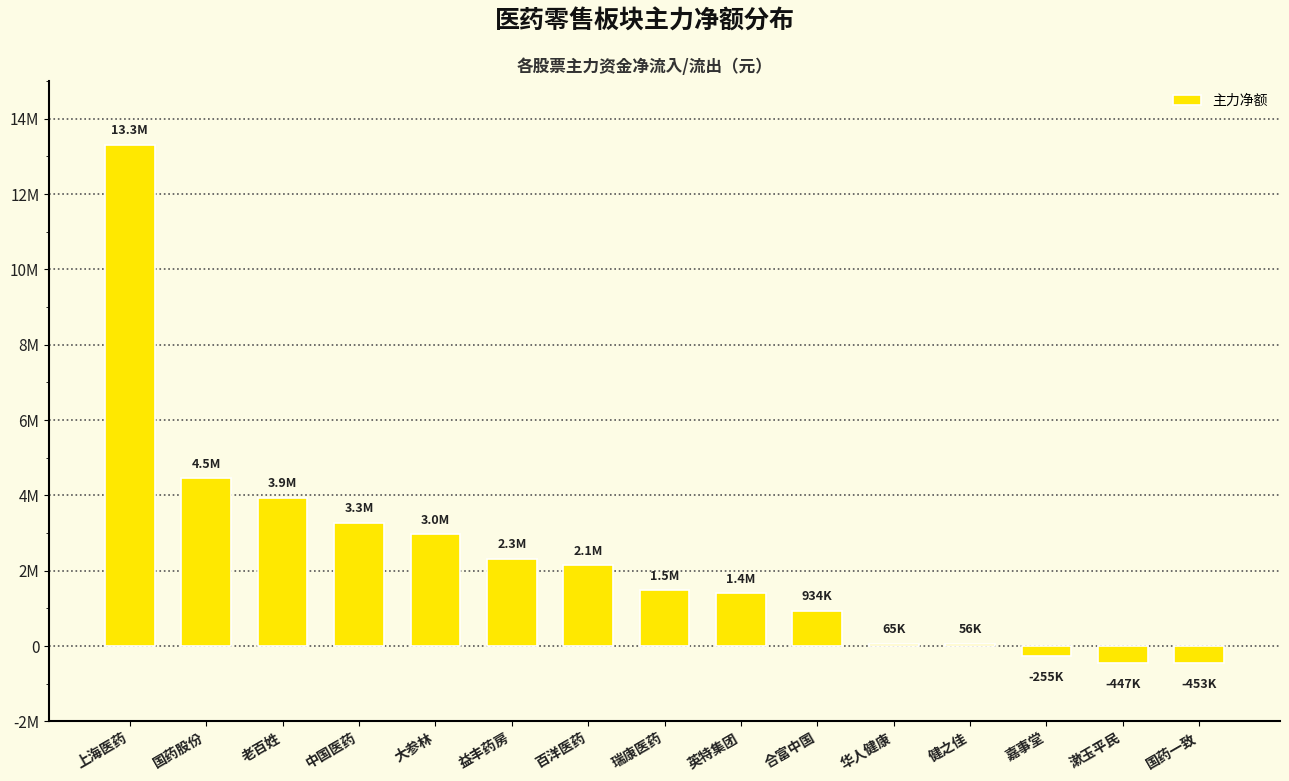

List the labels in order of value, smallest first.

国药一致, 漱玉平民, 嘉事堂, 健之佳, 华人健康, 合富中国, 英特集团, 瑞康医药, 百洋医药, 益丰药房, 大参林, 中国医药, 老百姓, 国药股份, 上海医药